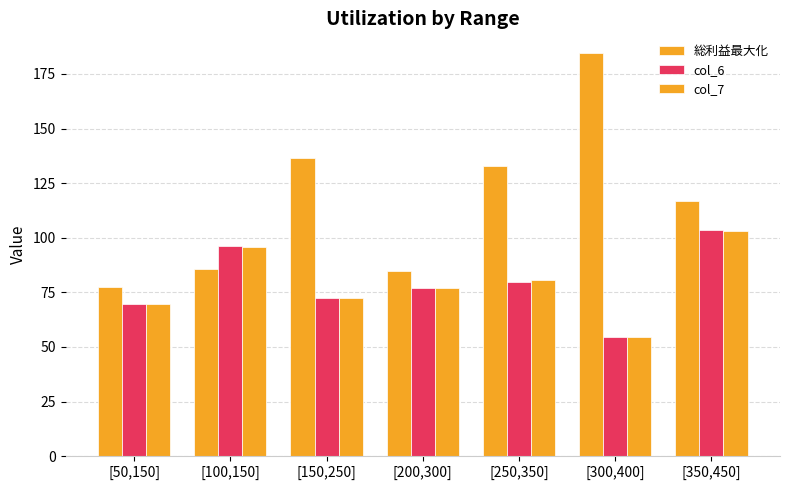

What is the value of the 総利益最大化 bar at the 7th from the left?

117.0